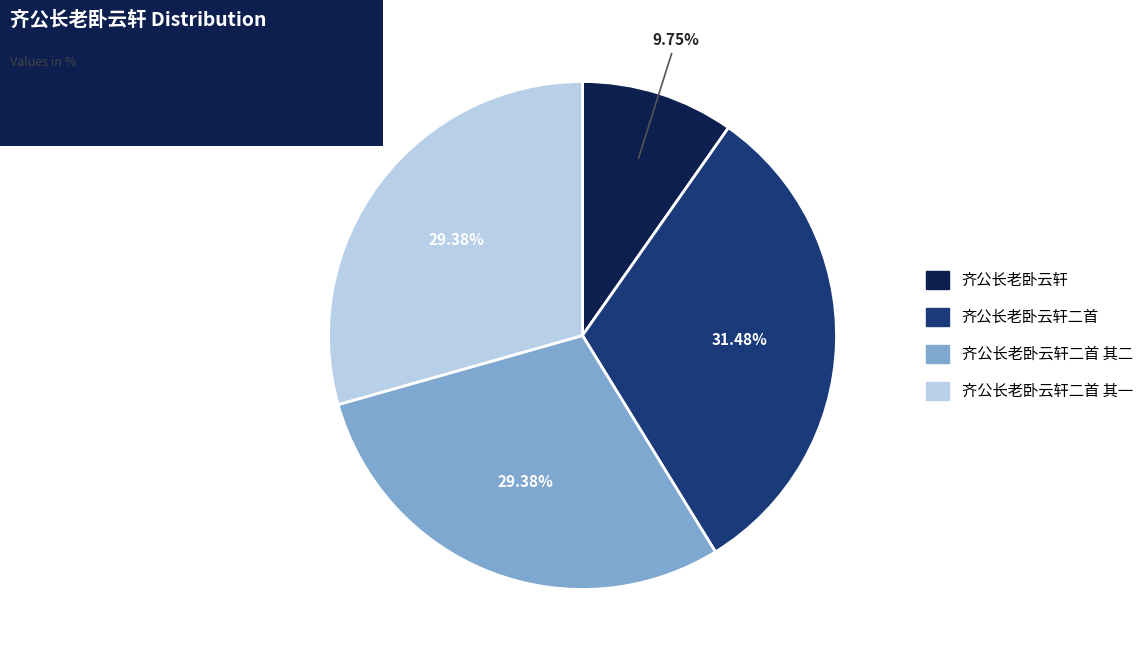

The 齐公长老卧云轩二首 其一 slice represents 29% of the pie. True or false?

True